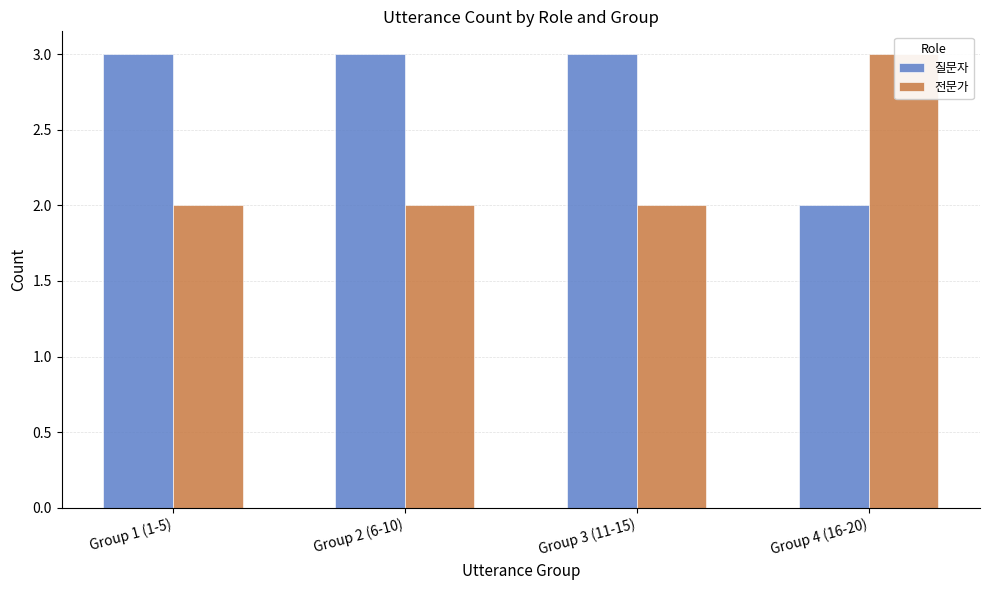

How many bars are there in total?

8